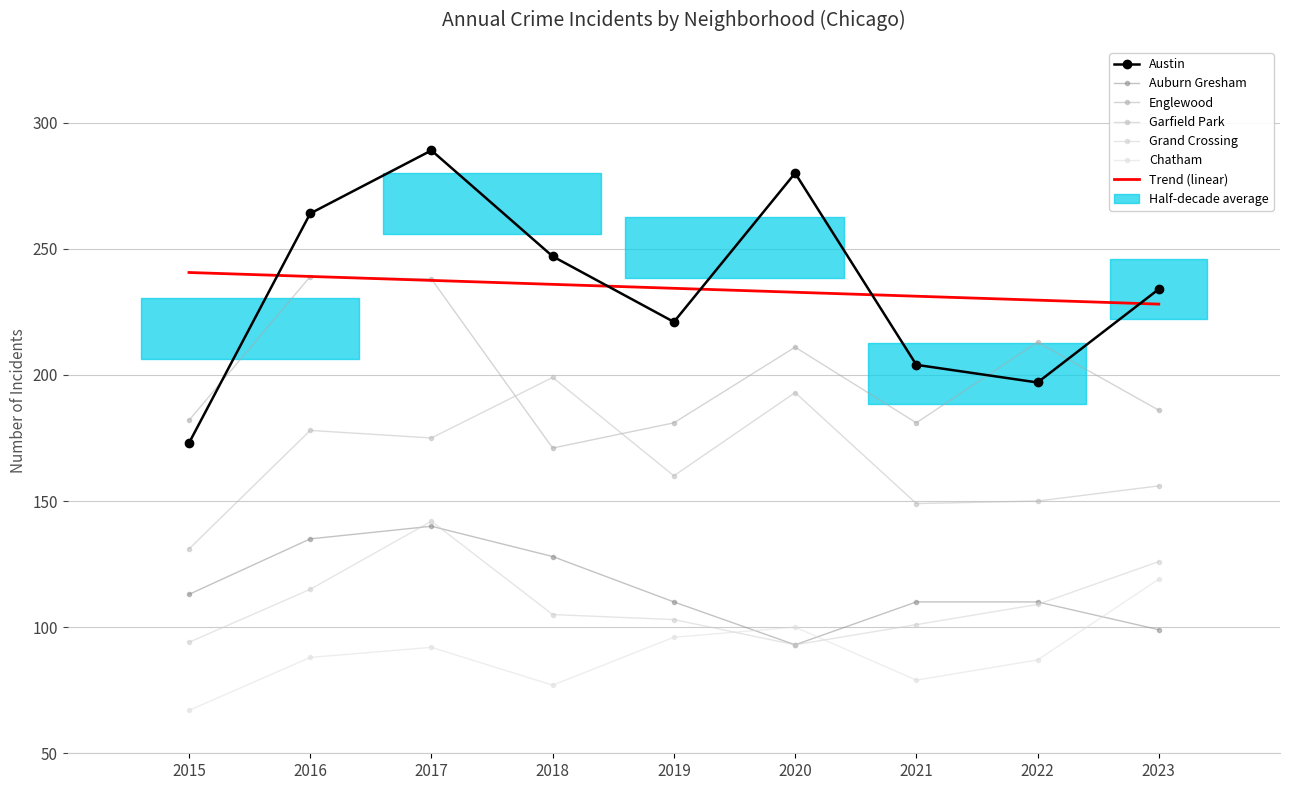

Where is the first local minimum for Englewood?

2018